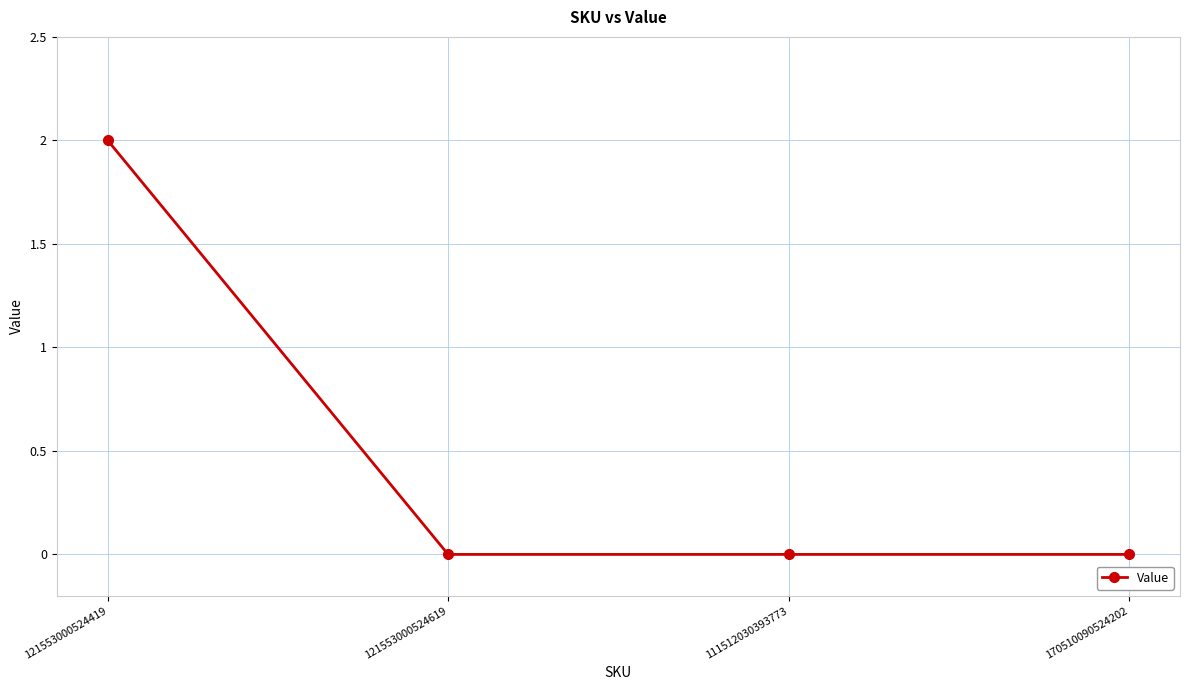

What is the maximum value shown in the chart?

2